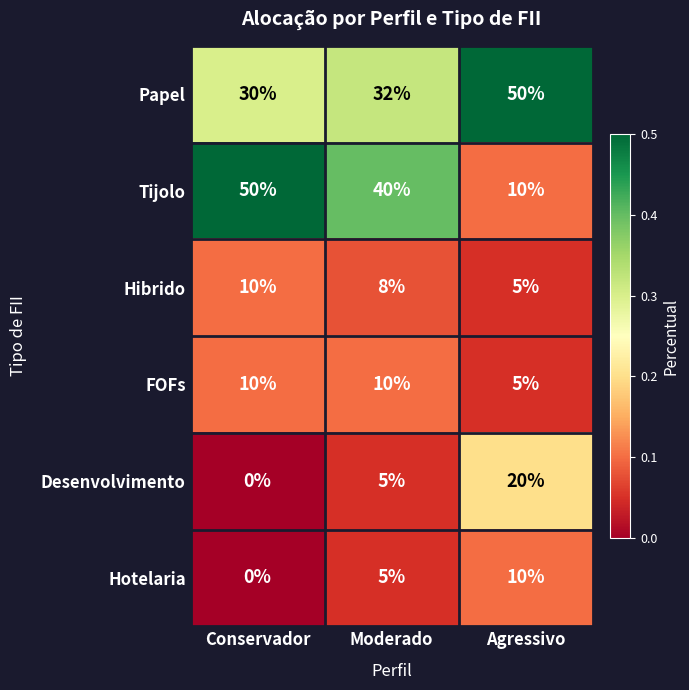

The Tijolo series shows 40 at Moderado. True or false?

True